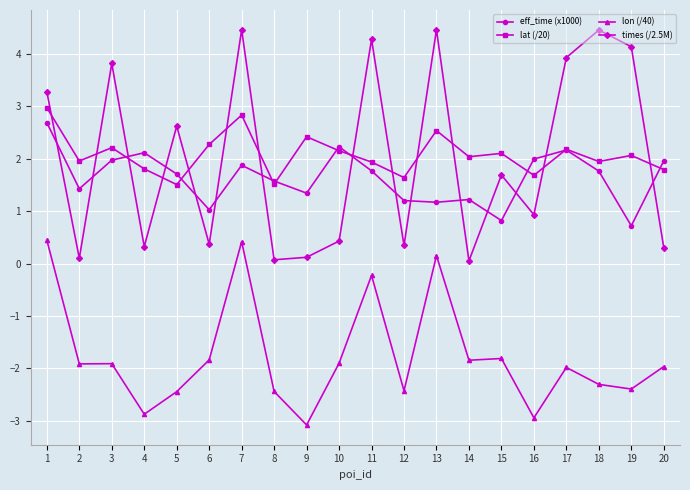

The value of times (/2.5M) at 19 is 4.1. True or false?

True